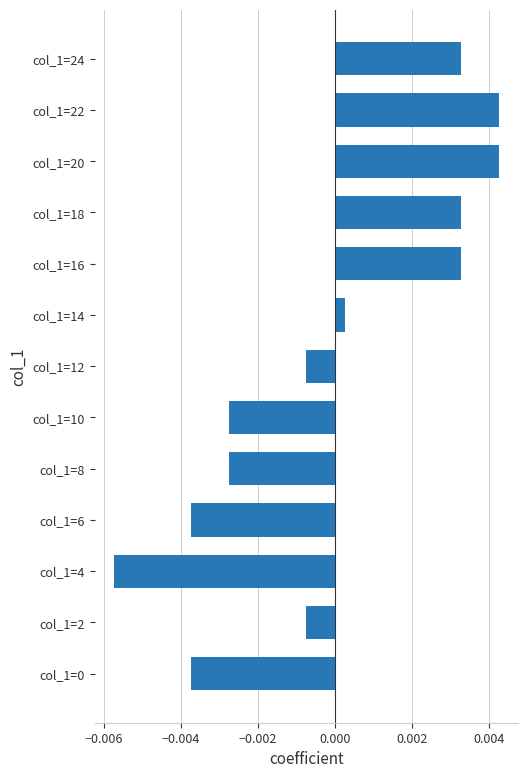

Where is the data nearest to the value 0?

col_1=14